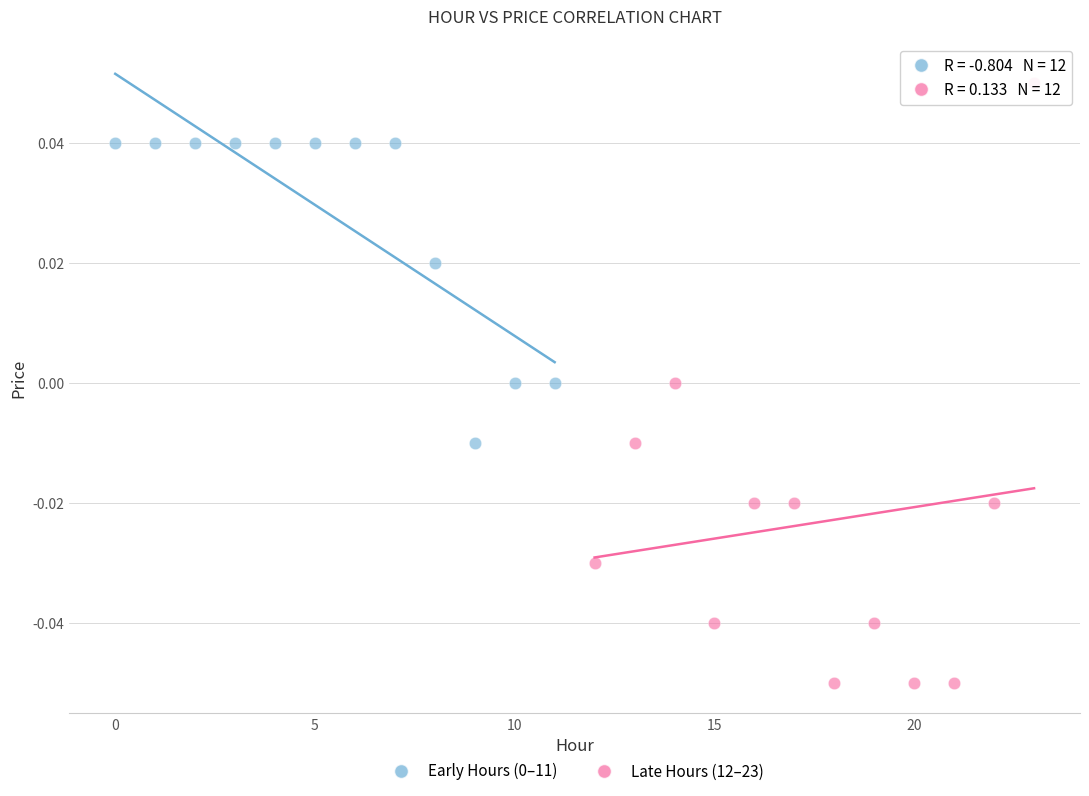

Which series contains the highest Y value?

Late Hours (12–23)